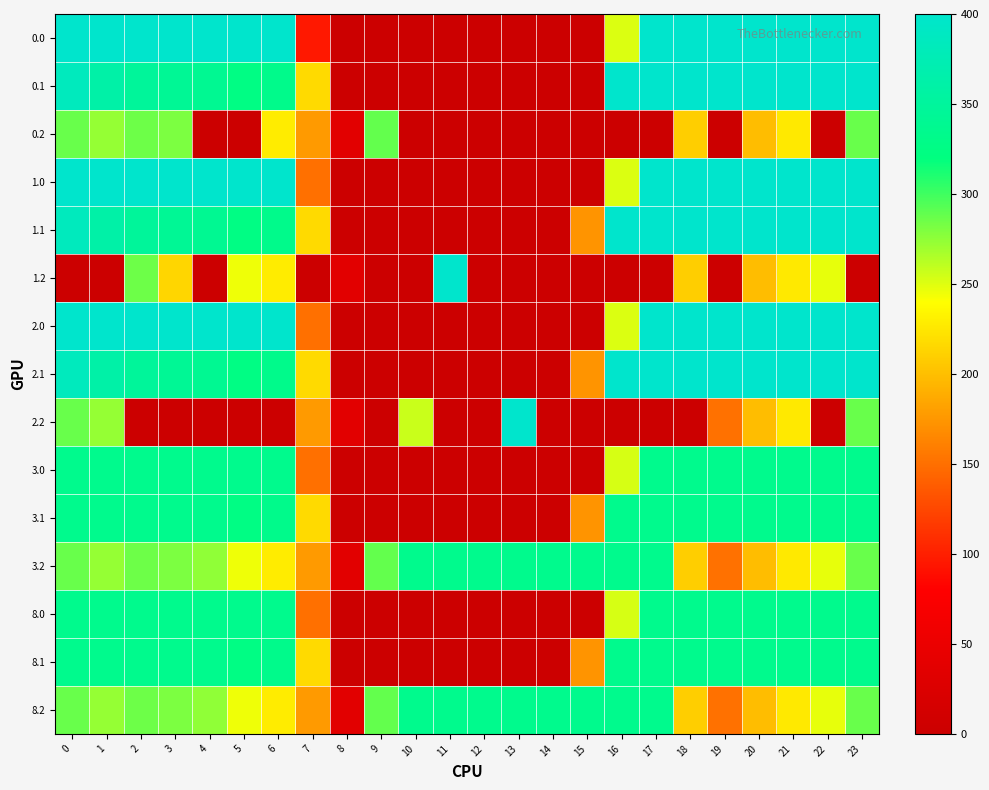

Reading left to right, what are all the values shown in this chart?

0.0: 0=400.0	1=400.0	2=400.0	3=400.0	4=400.0	5=400.0	6=400.0	7=95.7	8=0.0	9=0.0	10=0.0	11=0.0	12=0.0	13=0.0	14=0.0	15=0.0	16=250.9	17=400.0	18=400.0	19=400.0	20=400.0	21=400.0	22=400.0	23=400.0
0.1: 0=384.6	1=361.1	2=347.9	3=342.7	4=339.6	5=325.7	6=332.2	7=217.1	8=0.0	9=0.0	10=0.0	11=0.0	12=0.0	13=0.0	14=0.0	15=0.0	16=400.0	17=400.0	18=400.0	19=400.0	20=400.0	21=400.0	22=400.0	23=399.4
0.2: 0=287.1	1=272.7	2=285.5	3=281.0	4=0.0	5=0.0	6=228.8	7=176.6	8=35.3	9=288.5	10=0.0	11=0.0	12=0.0	13=0.0	14=0.0	15=0.0	16=0.0	17=0.0	18=210.0	19=0.0	20=199.2	21=226.4	22=0.0	23=287.5
1.0: 0=400.0	1=400.0	2=400.0	3=400.0	4=400.0	5=400.0	6=400.0	7=150.1	8=0.0	9=0.0	10=0.0	11=0.0	12=0.0	13=0.0	14=0.0	15=0.0	16=250.9	17=400.0	18=400.0	19=400.0	20=400.0	21=400.0	22=400.0	23=400.0
1.1: 0=384.6	1=361.1	2=347.9	3=342.7	4=339.6	5=325.7	6=332.2	7=217.1	8=0.0	9=0.0	10=0.0	11=0.0	12=0.0	13=0.0	14=0.0	15=173.1	16=400.0	17=400.0	18=400.0	19=400.0	20=400.0	21=400.0	22=400.0	23=399.4
1.2: 0=0.0	1=0.0	2=285.5	3=214.8	4=0.0	5=245.0	6=228.8	7=0.0	8=35.3	9=0.0	10=0.0	11=400.0	12=0.0	13=0.0	14=0.0	15=0.0	16=0.0	17=0.0	18=210.0	19=0.0	20=199.2	21=226.4	22=247.4	23=0.0
2.0: 0=400.0	1=400.0	2=400.0	3=400.0	4=400.0	5=400.0	6=400.0	7=150.1	8=0.0	9=0.0	10=0.0	11=0.0	12=0.0	13=0.0	14=0.0	15=0.0	16=250.9	17=400.0	18=400.0	19=400.0	20=400.0	21=400.0	22=400.0	23=400.0
2.1: 0=384.6	1=361.1	2=347.9	3=342.7	4=339.6	5=325.7	6=332.2	7=217.1	8=0.0	9=0.0	10=0.0	11=0.0	12=0.0	13=0.0	14=0.0	15=173.1	16=400.0	17=400.0	18=400.0	19=400.0	20=400.0	21=400.0	22=400.0	23=399.4
2.2: 0=287.1	1=272.7	2=0.0	3=0.0	4=0.0	5=0.0	6=0.0	7=176.6	8=35.3	9=0.0	10=256.7	11=0.0	12=0.0	13=400.0	14=0.0	15=0.0	16=0.0	17=0.0	18=0.0	19=151.0	20=199.2	21=226.4	22=0.0	23=287.5
3.0: 0=335.0	1=335.0	2=335.0	3=335.0	4=335.0	5=335.0	6=335.0	7=150.1	8=0.0	9=0.0	10=0.0	11=0.0	12=0.0	13=0.0	14=0.0	15=0.0	16=252.7	17=335.0	18=335.0	19=335.0	20=335.0	21=335.0	22=335.0	23=335.0
3.1: 0=335.0	1=335.0	2=335.0	3=335.0	4=335.0	5=325.7	6=332.2	7=217.1	8=0.0	9=0.0	10=0.0	11=0.0	12=0.0	13=0.0	14=0.0	15=173.1	16=335.0	17=335.0	18=335.0	19=335.0	20=335.0	21=335.0	22=335.0	23=335.0
3.2: 0=287.1	1=272.7	2=285.5	3=281.0	4=274.4	5=245.0	6=228.8	7=176.6	8=35.3	9=288.5	10=335.0	11=335.0	12=335.0	13=335.0	14=335.0	15=335.0	16=335.0	17=335.0	18=210.0	19=151.0	20=199.2	21=226.4	22=247.4	23=287.5
8.0: 0=335.0	1=335.0	2=335.0	3=335.0	4=335.0	5=335.0	6=335.0	7=150.1	8=0.0	9=0.0	10=0.0	11=0.0	12=0.0	13=0.0	14=0.0	15=0.0	16=252.7	17=335.0	18=335.0	19=335.0	20=335.0	21=335.0	22=335.0	23=335.0
8.1: 0=335.0	1=335.0	2=335.0	3=335.0	4=335.0	5=325.7	6=332.2	7=217.1	8=0.0	9=0.0	10=0.0	11=0.0	12=0.0	13=0.0	14=0.0	15=173.1	16=335.0	17=335.0	18=335.0	19=335.0	20=335.0	21=335.0	22=335.0	23=335.0
8.2: 0=287.1	1=272.7	2=285.5	3=281.0	4=274.4	5=245.0	6=228.8	7=176.6	8=35.3	9=288.5	10=335.0	11=335.0	12=335.0	13=335.0	14=335.0	15=335.0	16=335.0	17=335.0	18=210.0	19=151.0	20=199.2	21=226.4	22=247.4	23=287.5